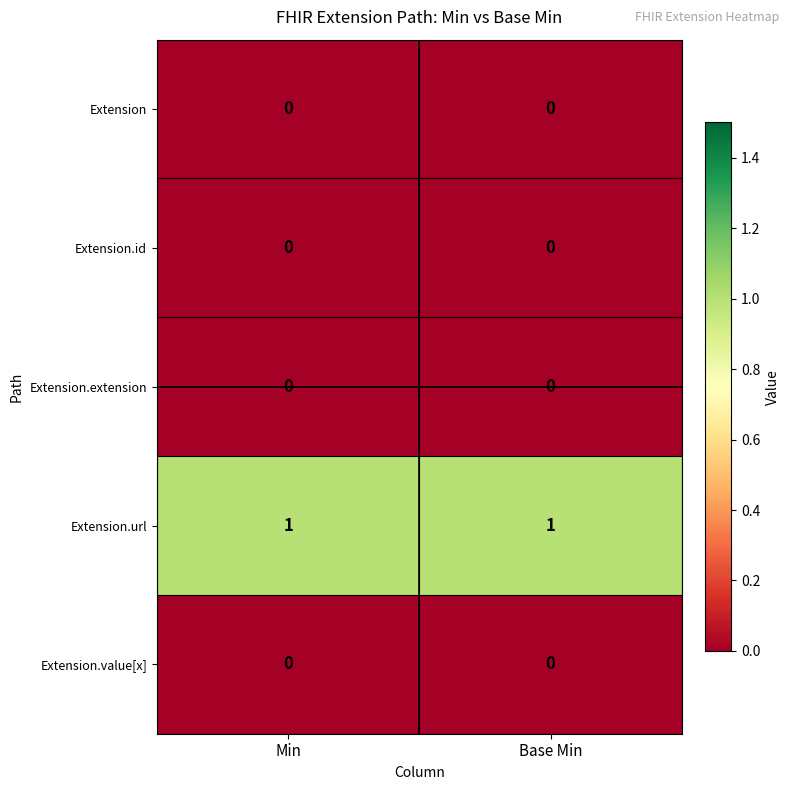

What is the total value across all series at Base Min?

1